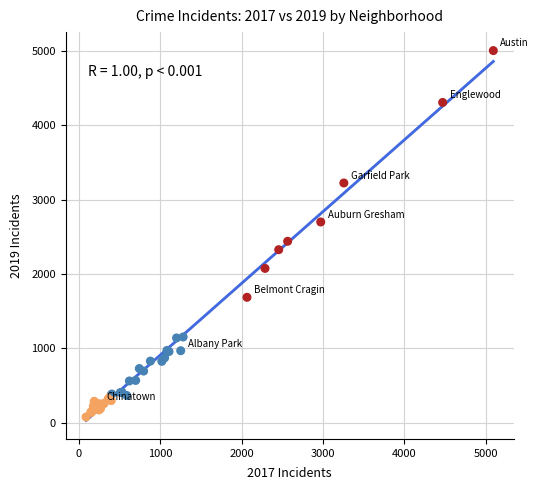

What Y value in the scatter plot is closest to 2542?

2441